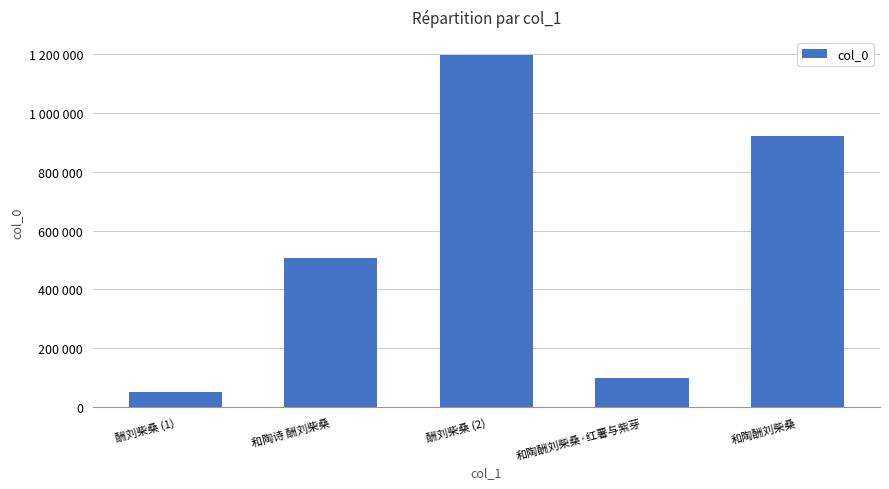

Are the bars horizontal?

No